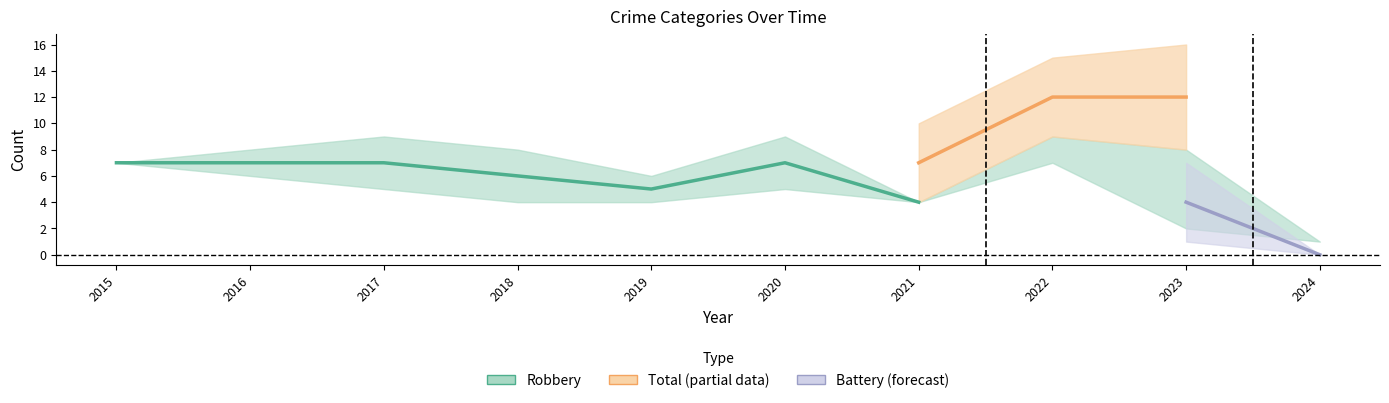

What is the total value across all series at 2023?

24